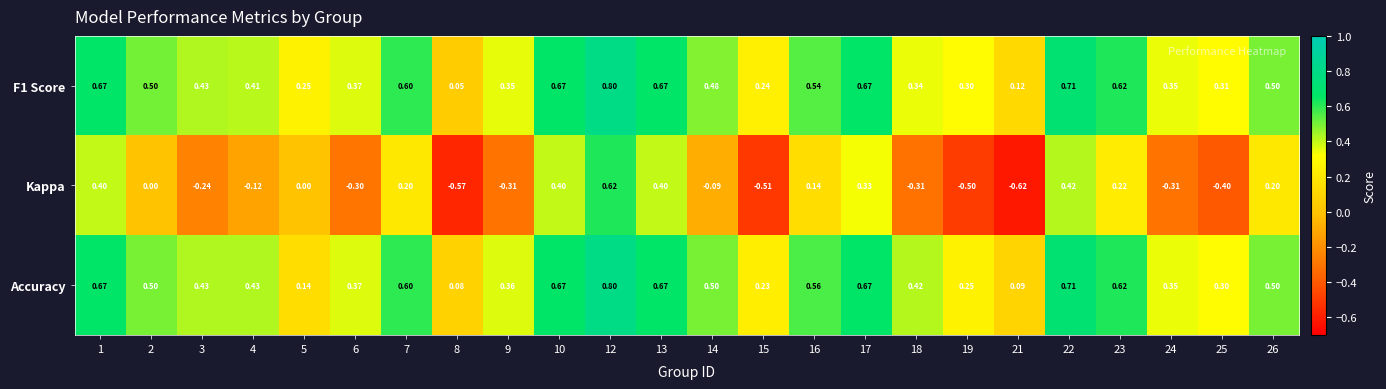

What is the maximum value shown in the chart?

0.8